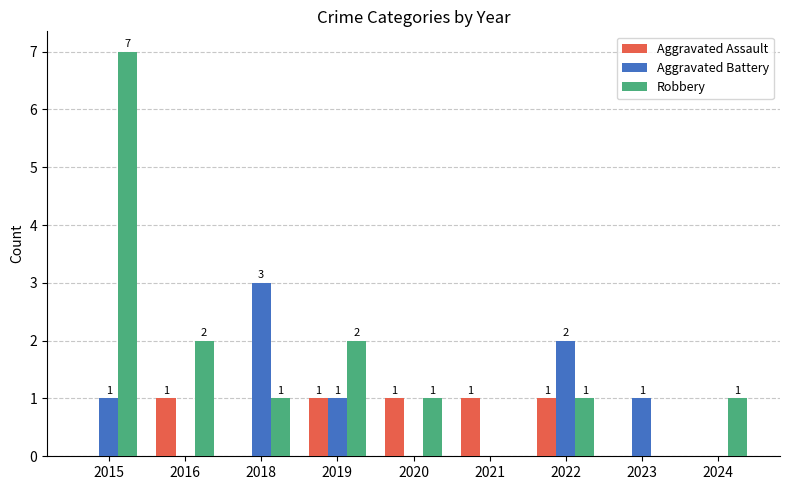

What is the sum of all Aggravated Assault values?

5